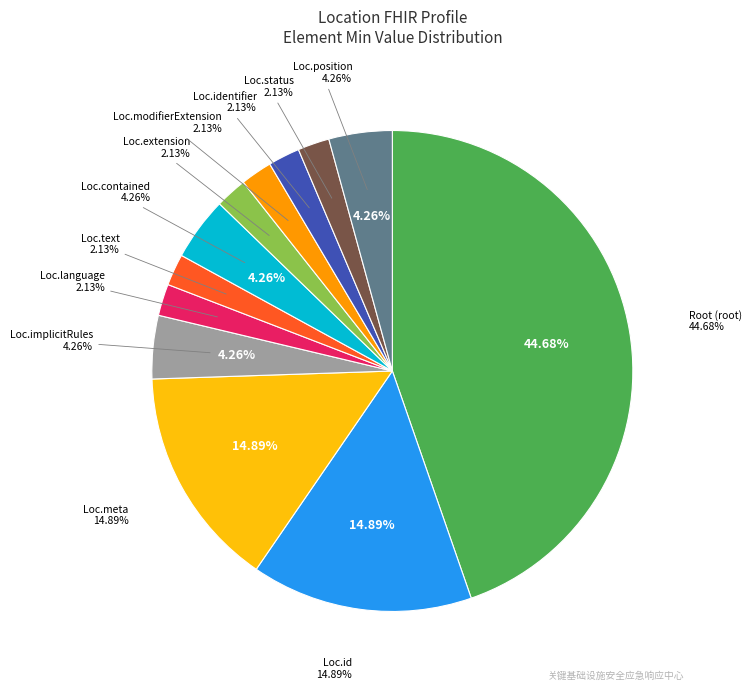

To the nearest percent, what is the average slice percentage?

8%